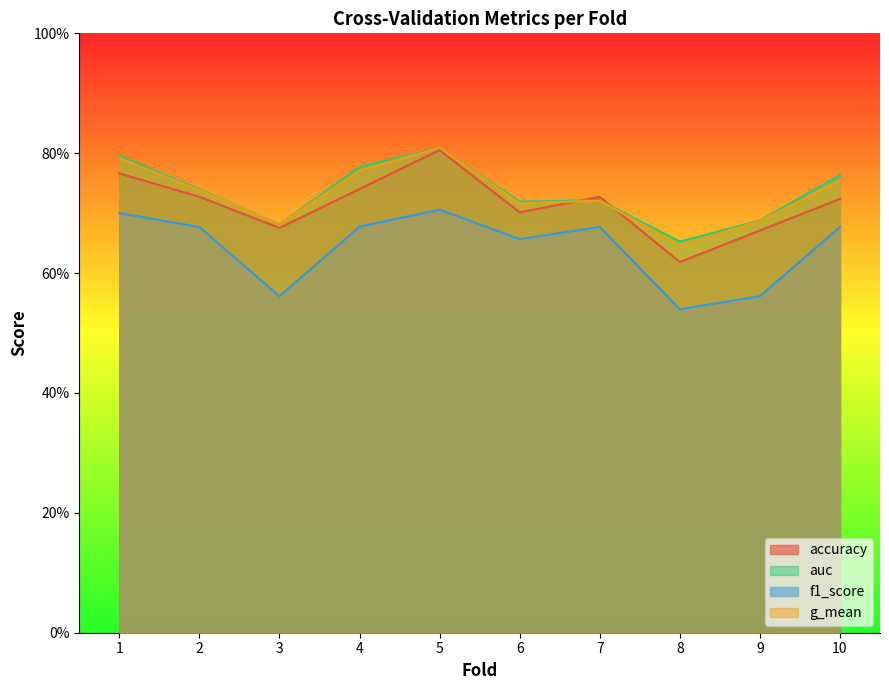

What is the value of the g_mean point at the 5th from the left?

0.8